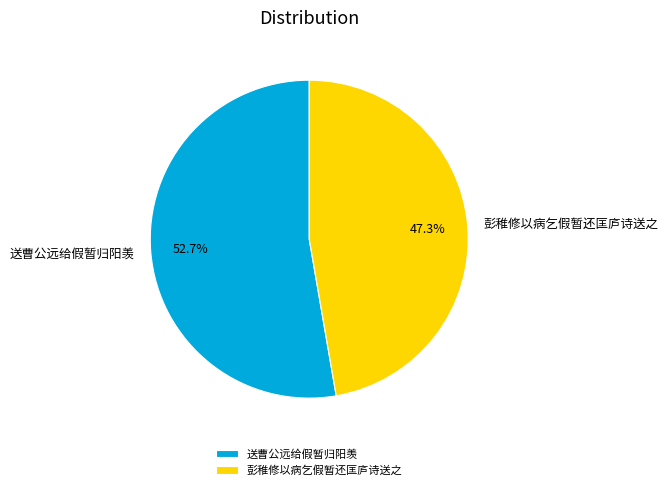

To the nearest percent, what is the combined percentage of 送曹公远给假暂归阳羡 and 彭稚修以病乞假暂还匡庐诗送之?

100%